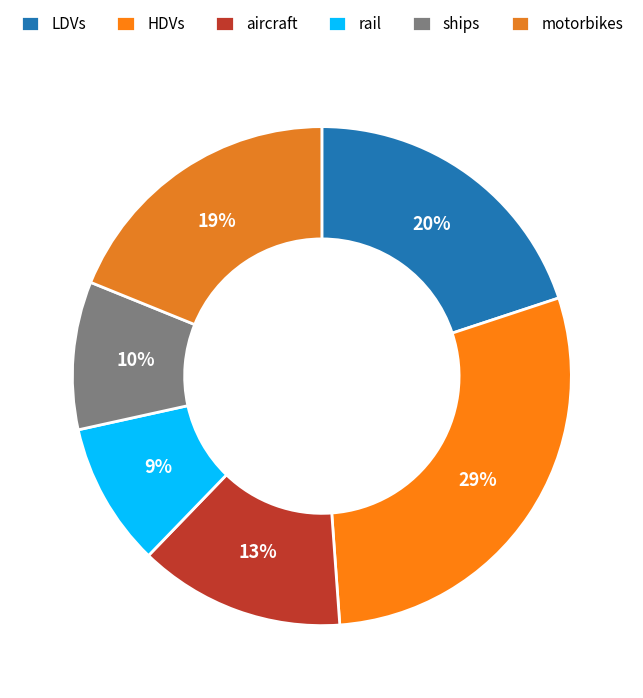

How many segments does this pie chart have?

6